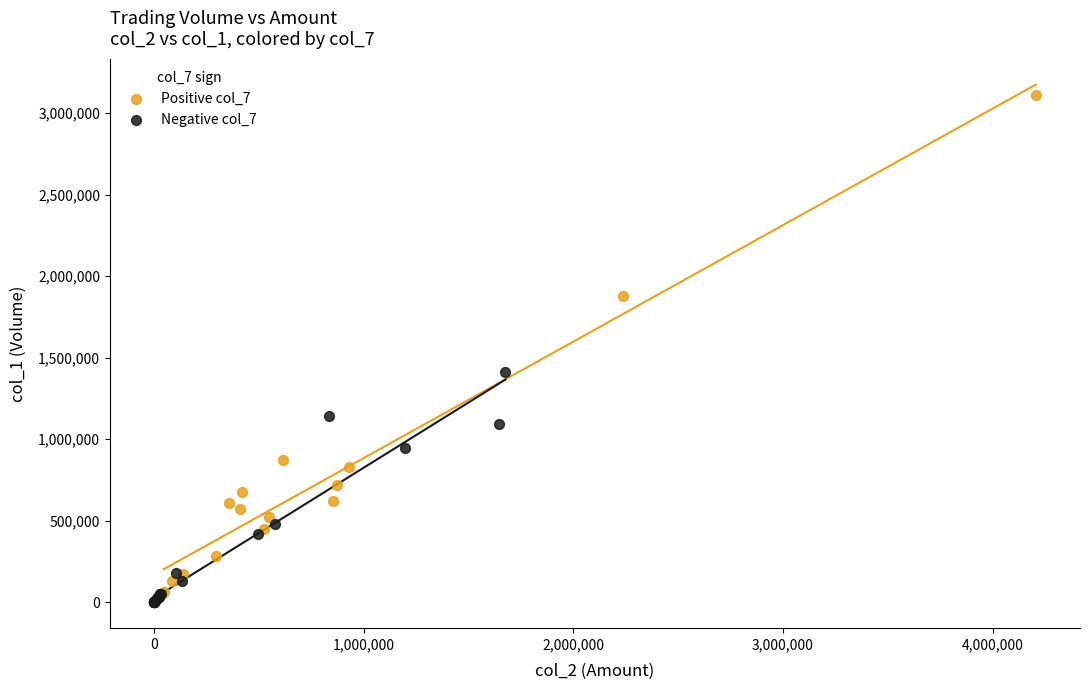

Which series reaches the maximum Y coordinate?

Positive col_7